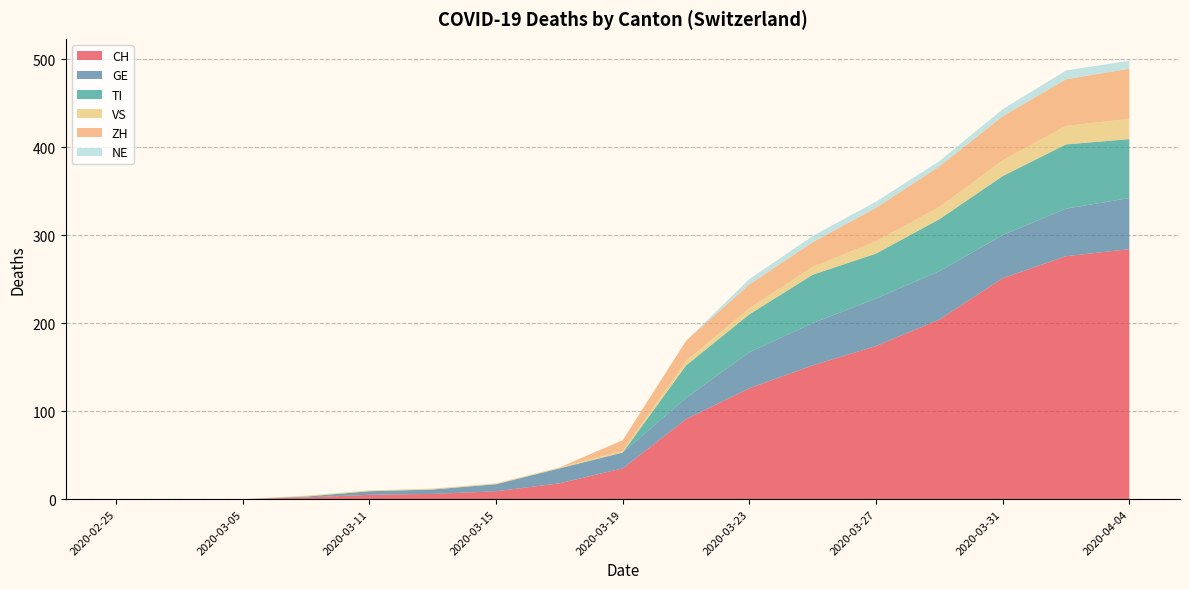

Reading left to right, what are all the values shown in this chart?

CH: 2020-02-25=0	2020-02-29=0	2020-03-05=0	2020-03-09=2	2020-03-11=5	2020-03-13=6	2020-03-15=9	2020-03-17=18	2020-03-19=35	2020-03-21=91	2020-03-23=126	2020-03-25=152	2020-03-27=174	2020-03-29=204	2020-03-31=251	2020-04-02=276	2020-04-04=284
GE: 2020-02-25=0	2020-02-29=0	2020-03-05=0	2020-03-09=1	2020-03-11=4	2020-03-13=5	2020-03-15=8	2020-03-17=17	2020-03-19=18	2020-03-21=24	2020-03-23=41	2020-03-25=48	2020-03-27=54	2020-03-29=55	2020-03-31=49	2020-04-02=54	2020-04-04=58
TI: 2020-02-25=0	2020-02-29=0	2020-03-05=0	2020-03-09=0	2020-03-11=0	2020-03-13=0	2020-03-15=0	2020-03-17=0	2020-03-19=0	2020-03-21=37	2020-03-23=43	2020-03-25=55	2020-03-27=51	2020-03-29=59	2020-03-31=67	2020-04-02=73	2020-04-04=67
VS: 2020-02-25=0	2020-02-29=0	2020-03-05=0	2020-03-09=1	2020-03-11=1	2020-03-13=1	2020-03-15=1	2020-03-17=1	2020-03-19=2	2020-03-21=5	2020-03-23=7	2020-03-25=9	2020-03-27=14	2020-03-29=14	2020-03-31=18	2020-04-02=21	2020-04-04=23
ZH: 2020-02-25=0	2020-02-29=0	2020-03-05=0	2020-03-09=0	2020-03-11=0	2020-03-13=0	2020-03-15=0	2020-03-17=0	2020-03-19=12	2020-03-21=23	2020-03-23=27	2020-03-25=28	2020-03-27=38	2020-03-29=46	2020-03-31=50	2020-04-02=53	2020-04-04=57
NE: 2020-02-25=0	2020-02-29=0	2020-03-05=0	2020-03-09=0	2020-03-11=0	2020-03-13=0	2020-03-15=0	2020-03-17=0	2020-03-19=0	2020-03-21=0	2020-03-23=6	2020-03-25=7	2020-03-27=7	2020-03-29=6	2020-03-31=8	2020-04-02=10	2020-04-04=9